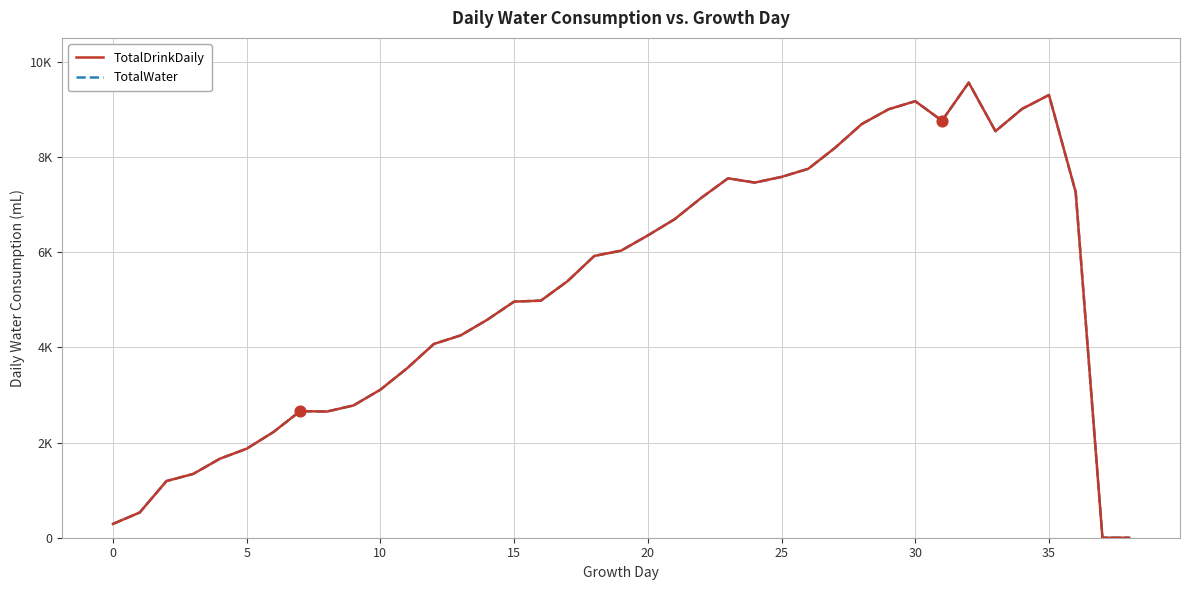

Which series has the largest total across all categories?

TotalDrinkDaily